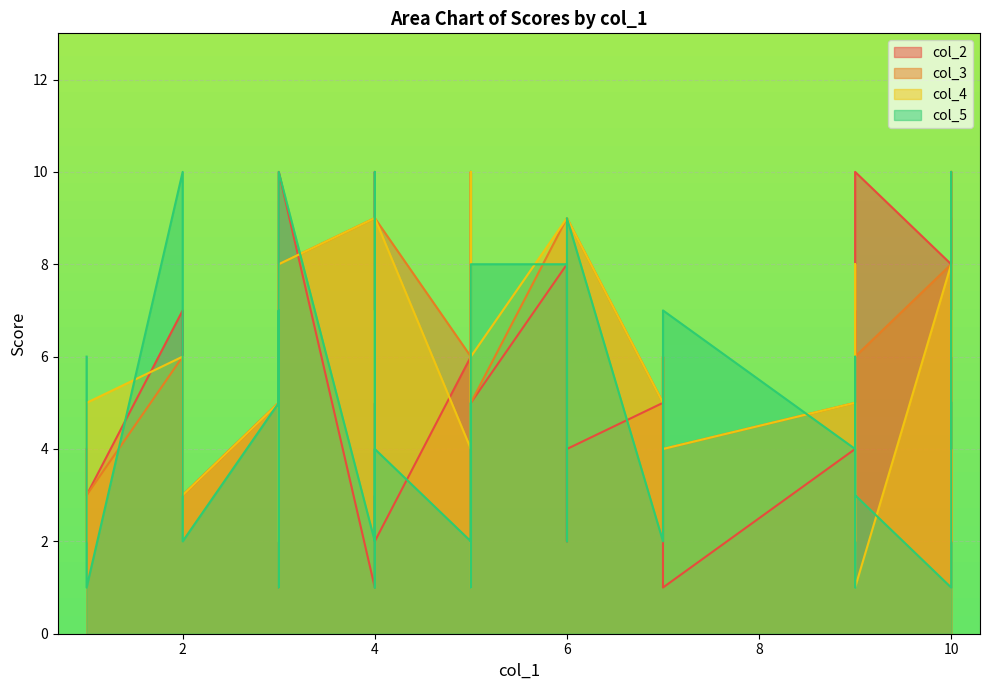

Reading right to left, extract all data points from this chart.

col_2: 39=10	38=7	37=5	36=1	35=3	34=3	33=7	32=2	31=8	30=1	29=2	28=1	27=2	26=7	25=5	24=4	23=10	22=2	21=2	20=9	19=10	18=8	17=1	16=1	15=3	14=2	13=2	12=5	11=10	10=3	9=4	8=2	7=5	6=10	5=9	4=6	3=7	2=4	1=10	col_1 values=6
col_3: 39=8	38=2	37=5	36=9	35=3	34=3	33=6	32=3	31=8	30=1	29=10	28=5	27=3	26=1	25=5	24=5	23=7	22=7	21=8	20=2	19=3	18=9	17=4	16=5	15=2	14=9	13=9	12=5	11=6	10=5	9=2	8=4	7=5	6=6	5=10	4=6	3=2	2=9	1=6	col_1 values=6
col_4: 39=8	38=2	37=5	36=9	35=5	34=3	33=6	32=3	31=8	30=1	29=10	28=5	27=3	26=1	25=5	24=5	23=7	22=7	21=8	20=2	19=3	18=9	17=4	16=5	15=2	14=9	13=9	12=6	11=2	10=5	9=2	8=4	7=6	6=6	5=10	4=6	3=2	2=9	1=1	col_1 values=4
col_5: 39=10	38=5	37=2	36=2	35=1	34=2	33=10	32=1	31=1	30=5	29=1	28=4	27=1	26=5	25=5	24=4	23=10	22=10	21=6	20=1	19=1	18=8	17=7	16=5	15=7	14=2	13=4	12=8	11=2	10=5	9=6	8=6	7=2	6=5	5=4	4=3	3=1	2=9	1=3	col_1 values=2